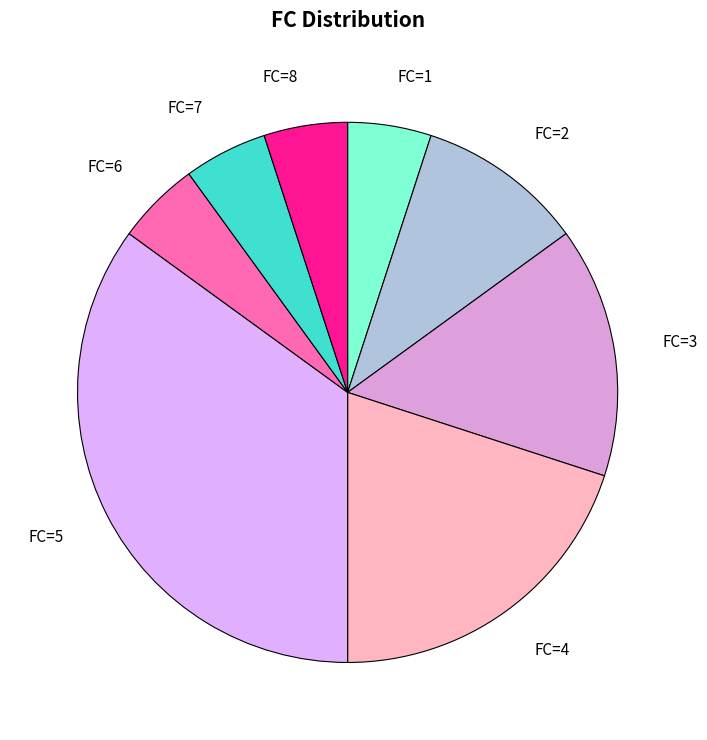

How many segments does this pie chart have?

8